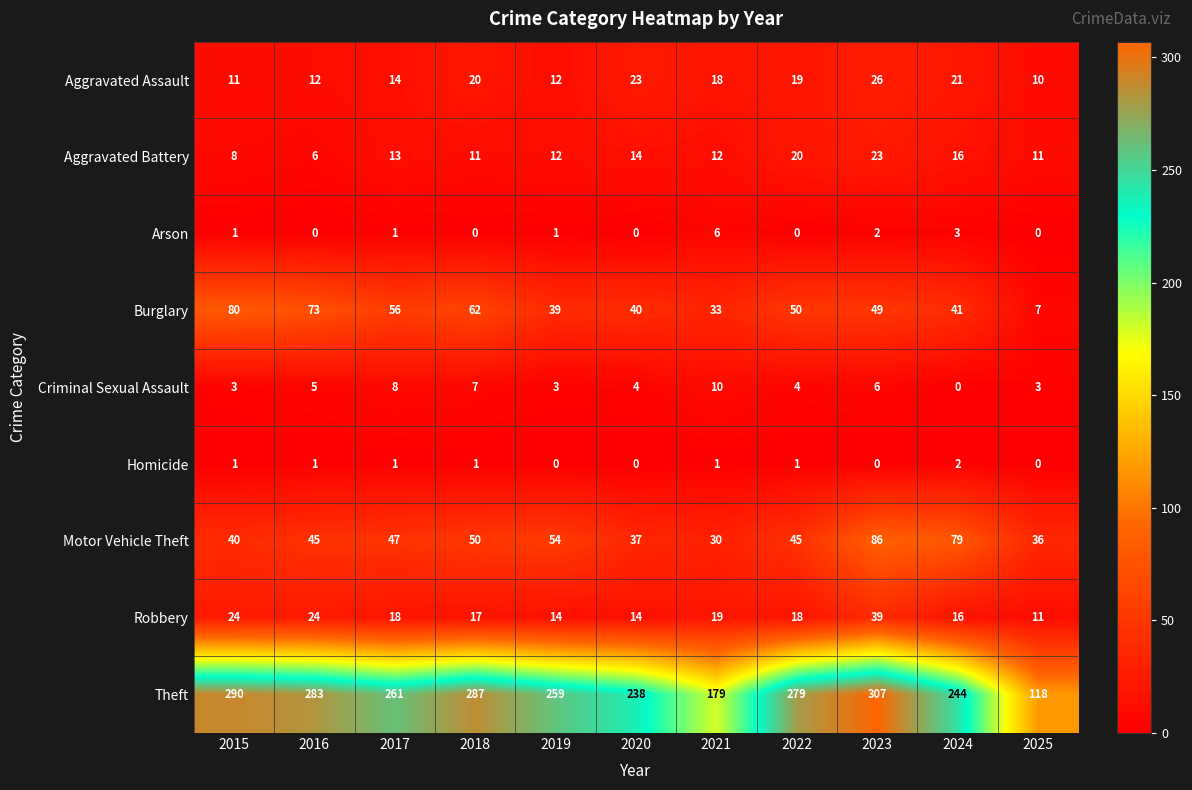

Count the number of categories in the chart.

11